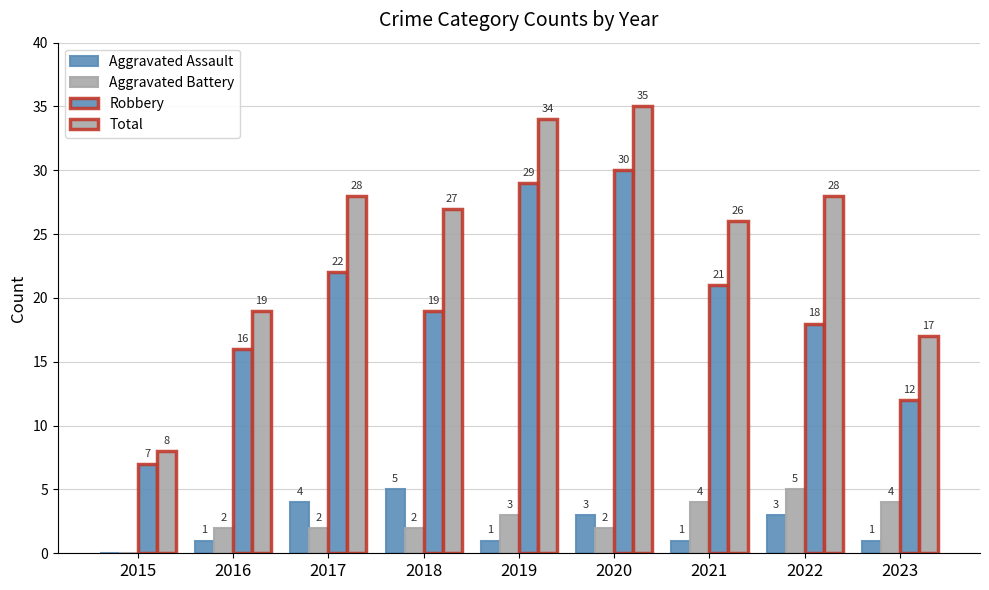

How many positive values does the Aggravated Battery series have?

8